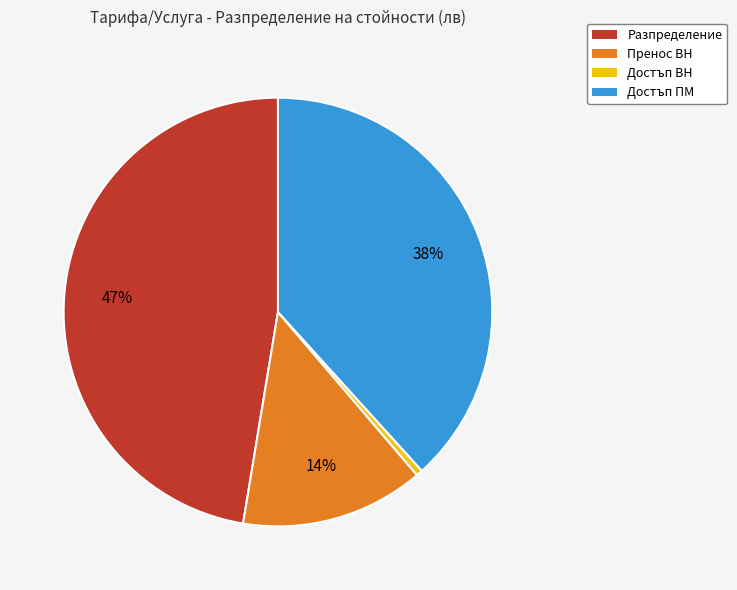

To the nearest percent, what is the difference between the largest and smallest slice percentages?

47%